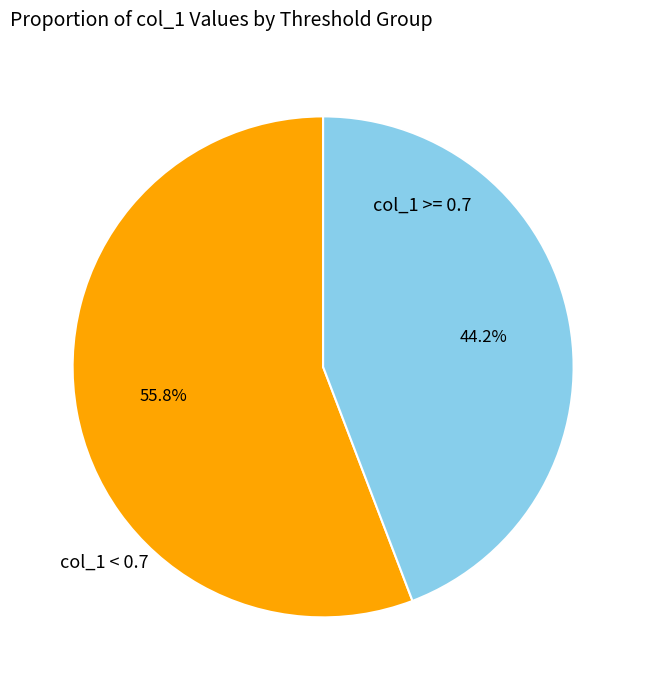

How many segments does this pie chart have?

2